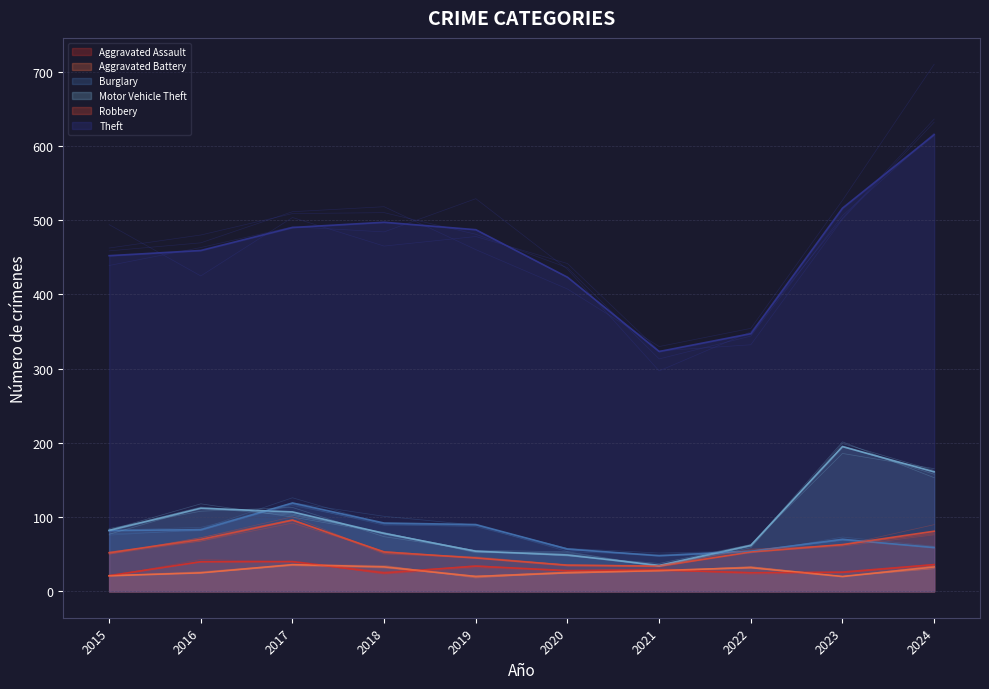

How many times do Aggravated Assault and Aggravated Battery cross each other?

4